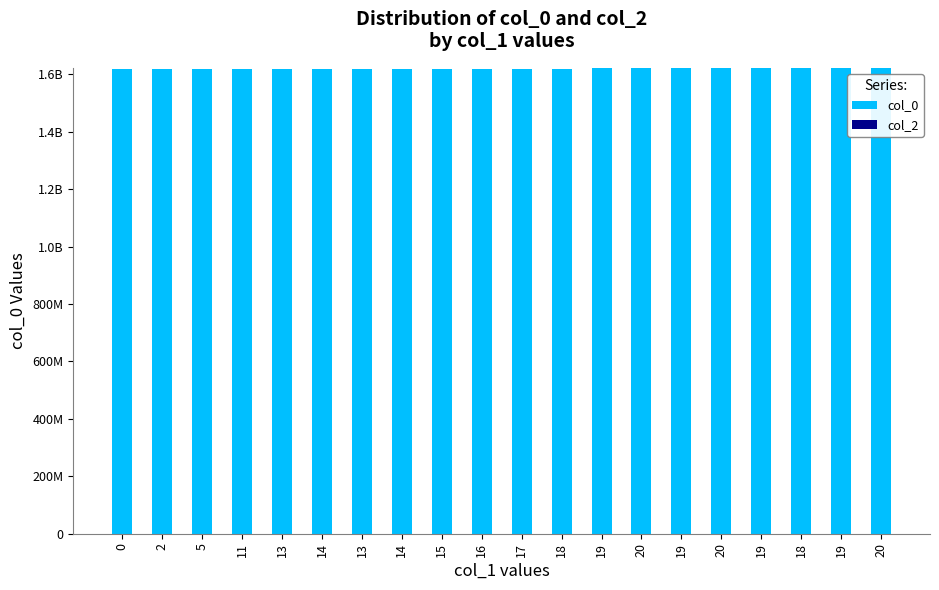

What is the maximum value shown in the chart?

1622853027